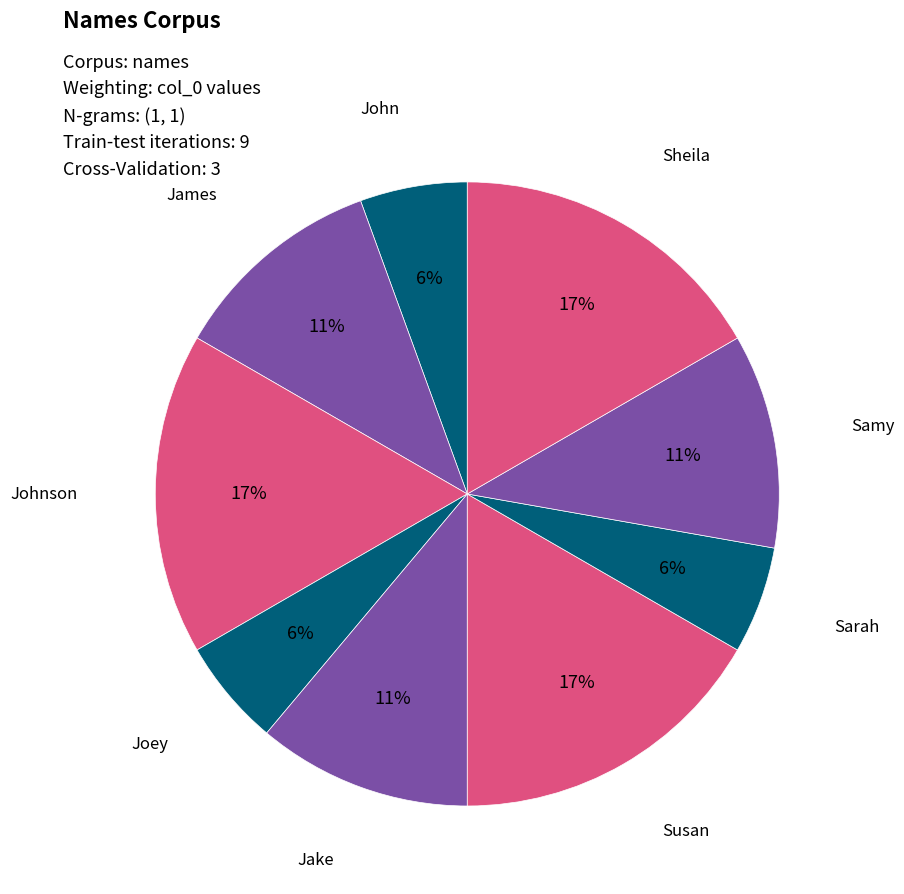

To the nearest percent, what percentage of the pie is John?

6%